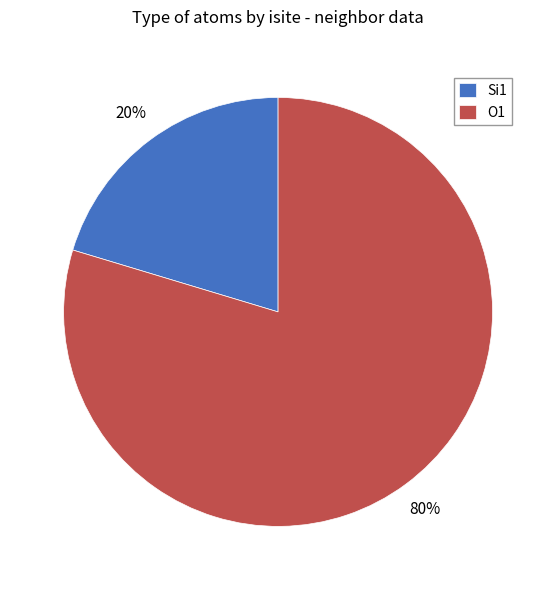

Which category has the smallest portion of the pie?

Si1